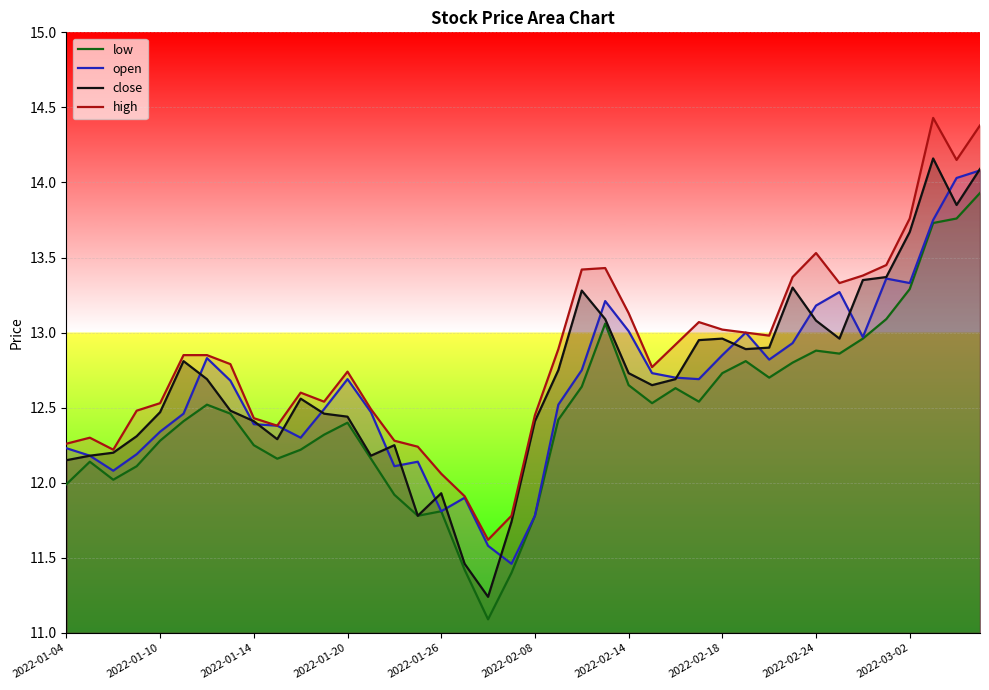

The close series shows 12.9 at 29. True or false?

True